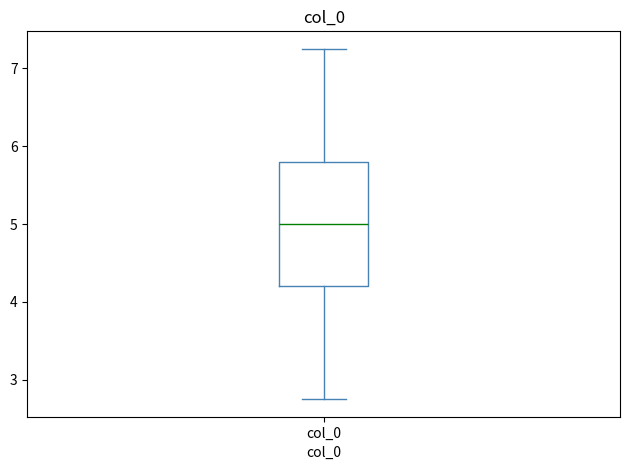

Transcribe this box plot: give where the median line is, the range the box spans, and where the two whiskers end, as read against the y-axis. The values are not printed on the chart, so give them approximately, as read against the axis.

median 5.0, box 4.2 to 5.8, whiskers 2.8 to 7.2